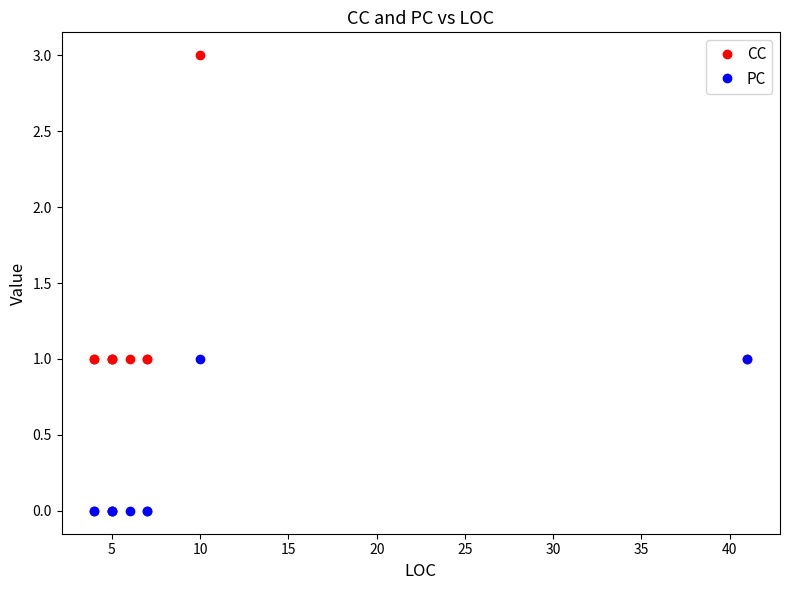

Does the chart display data point markers on the line(s)?

Yes